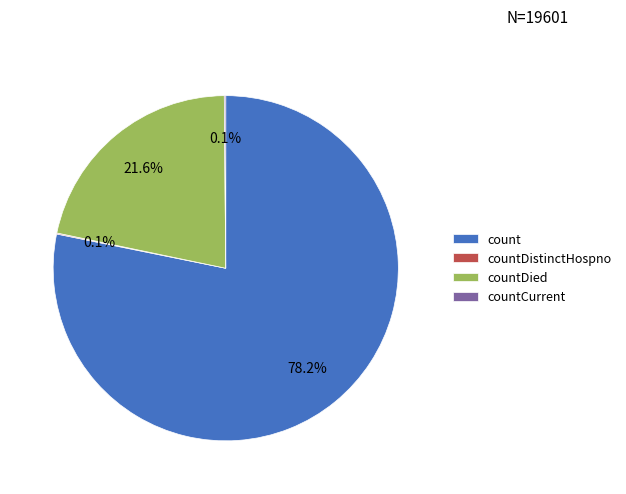

How much of the chart is everything except count?

21.8%